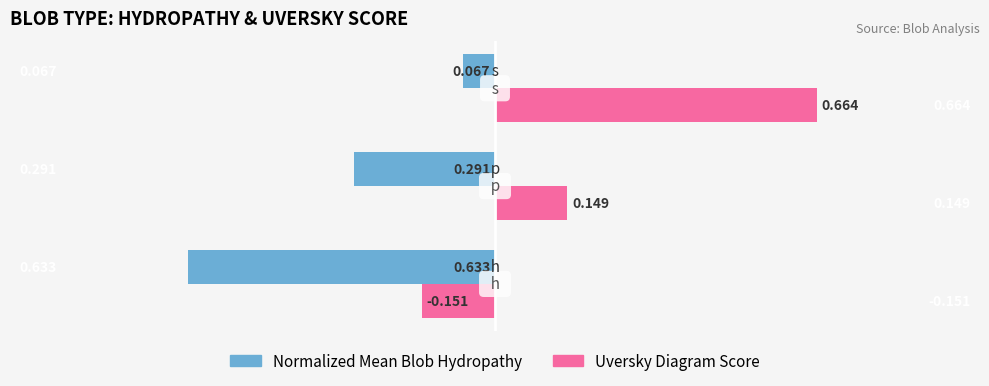

Which series has the widest spread of values?

Uversky Diagram Score